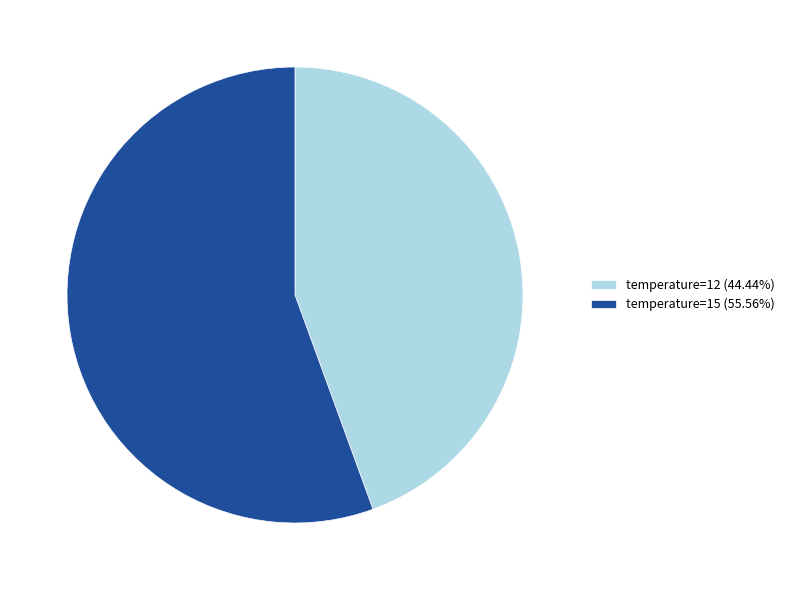

How many segments does this pie chart have?

2